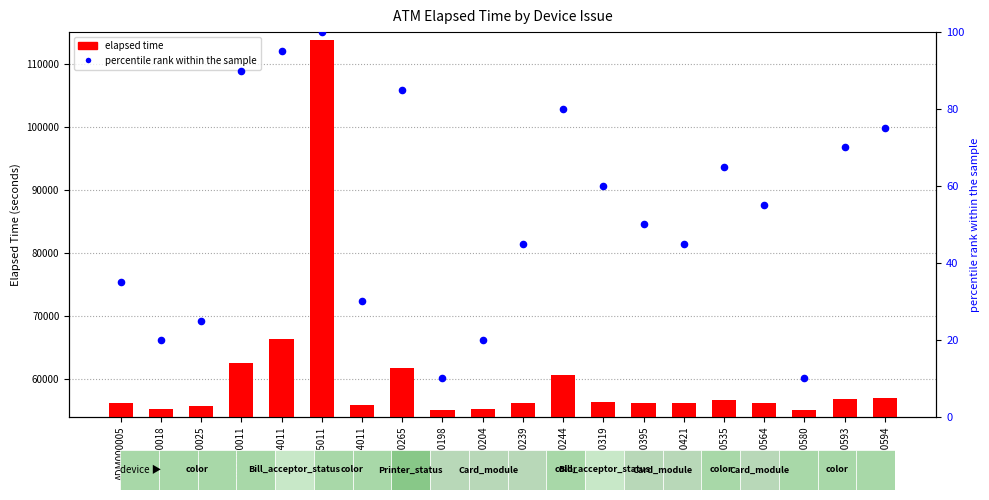

At which category is the sum across all series the highest?

ADM255011